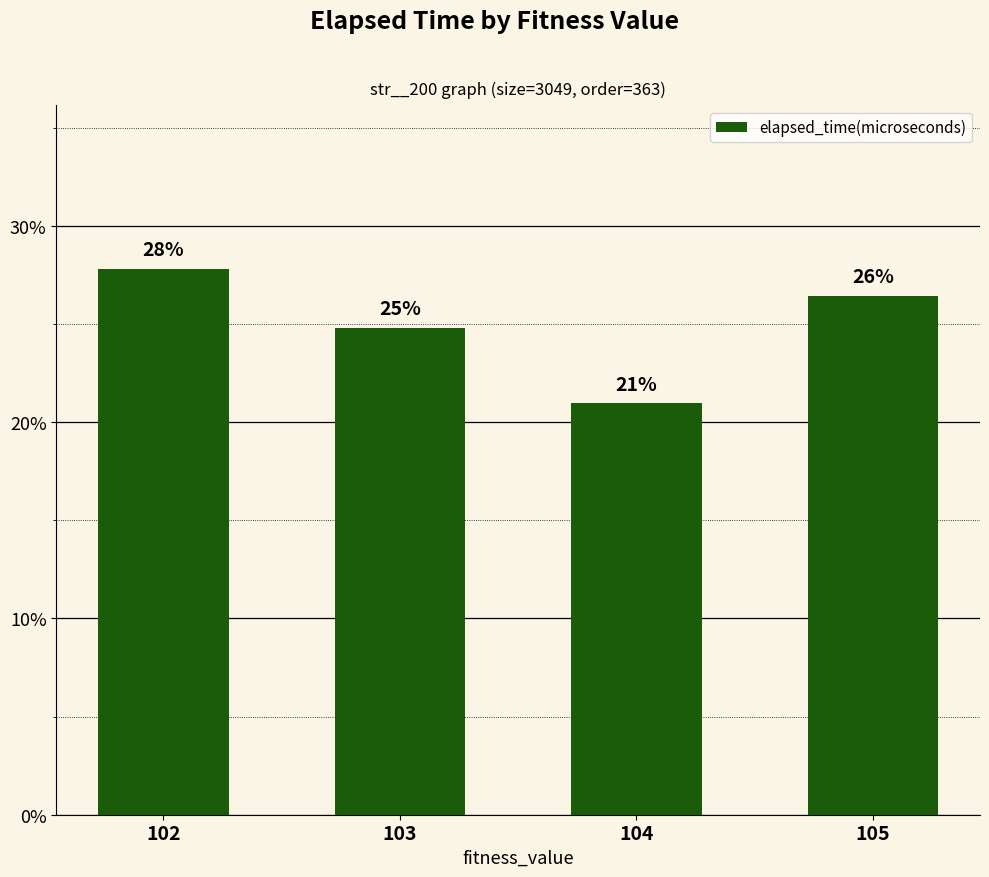

True or false: the data shows 0.2 at 102.

False